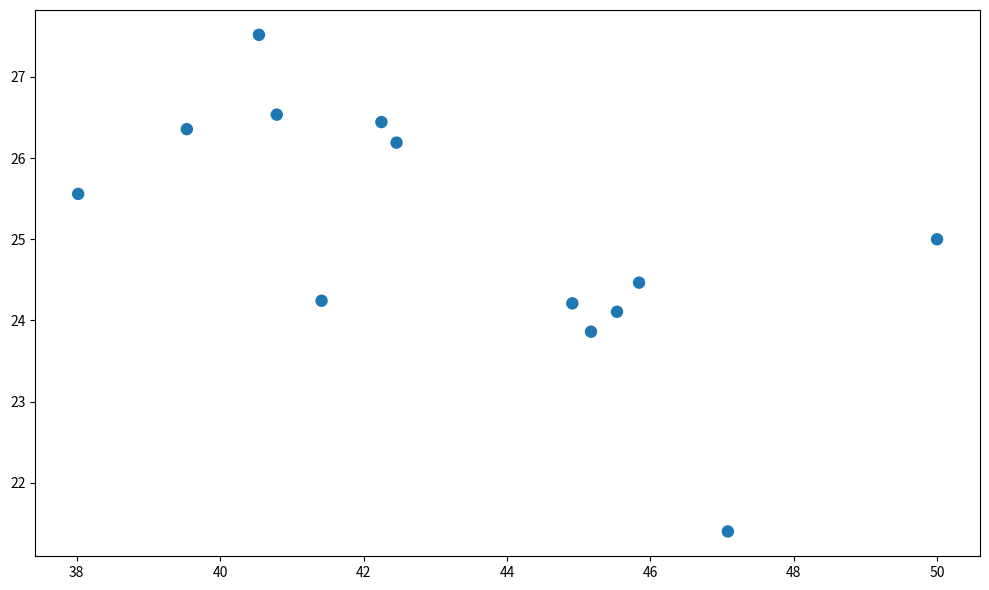

What is the range of Y values (max minus min)?

6.1